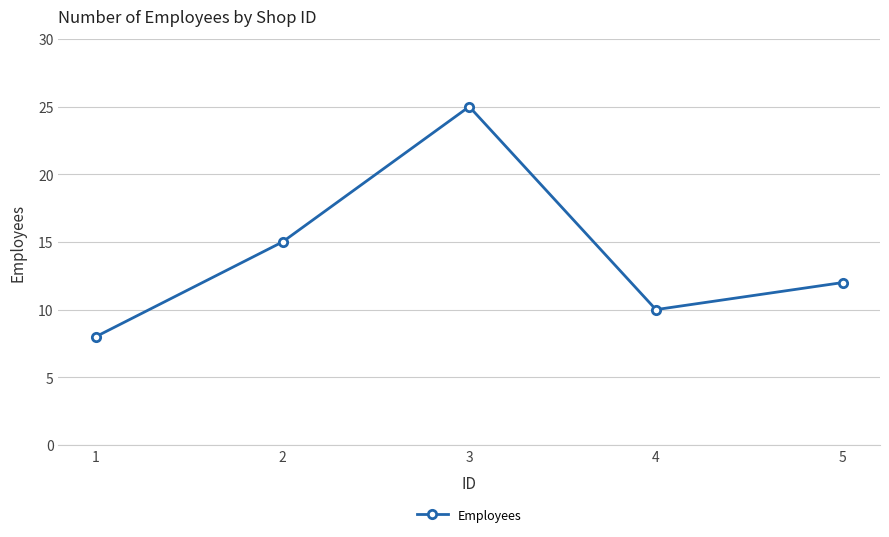

What is the difference between the values at 4 and 2?

5